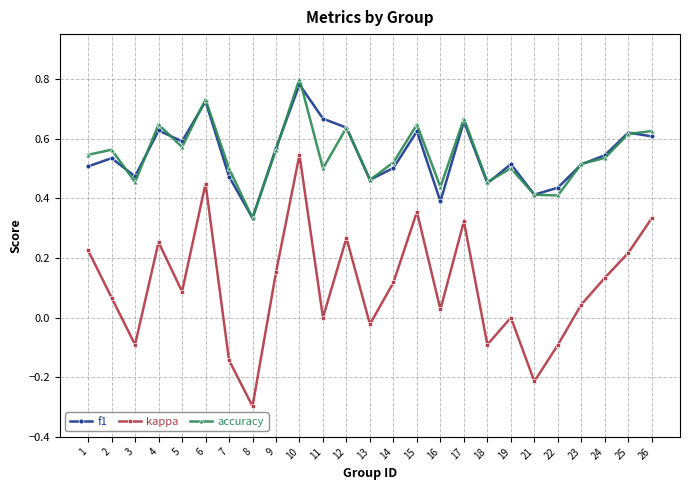

Which category has the highest value across all series?

10